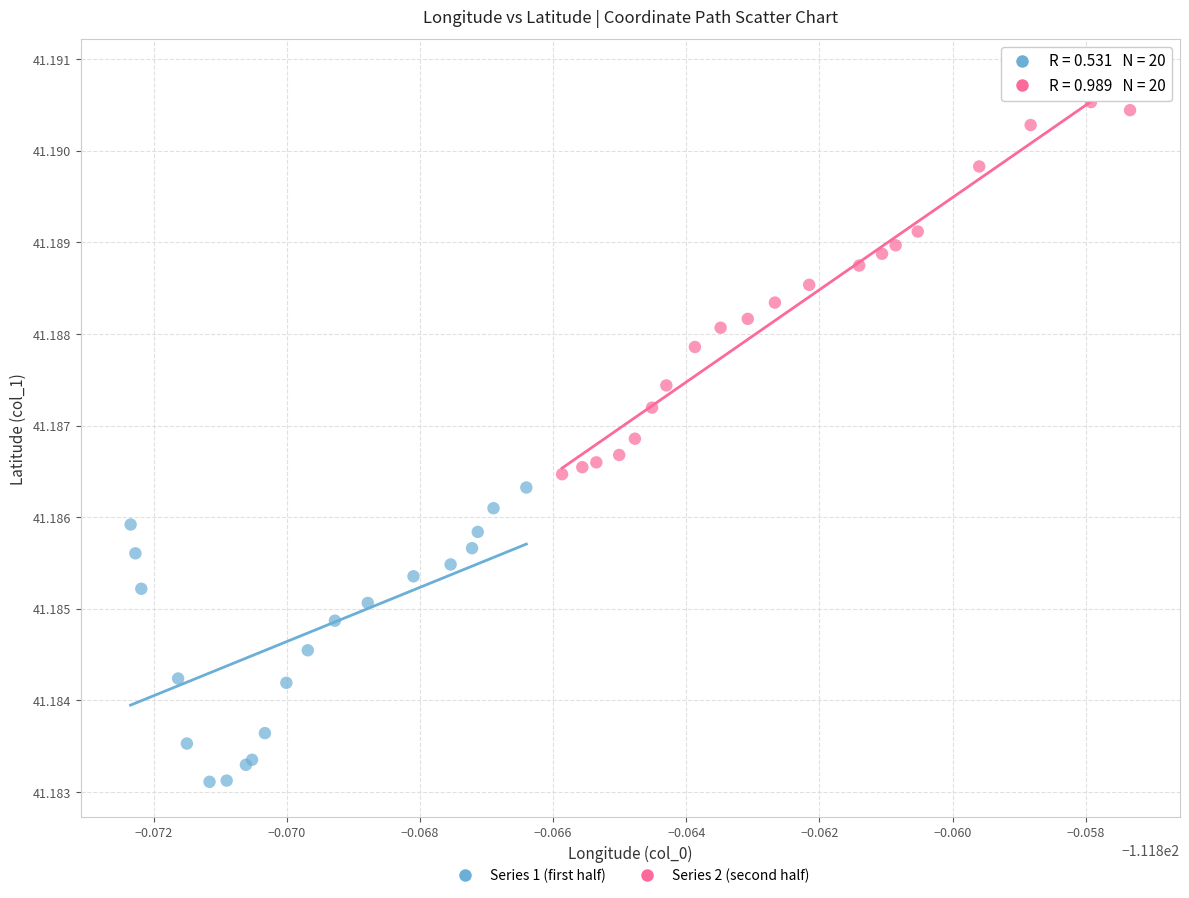

Which series has the widest spread of Y values?

Series 2 (second half)